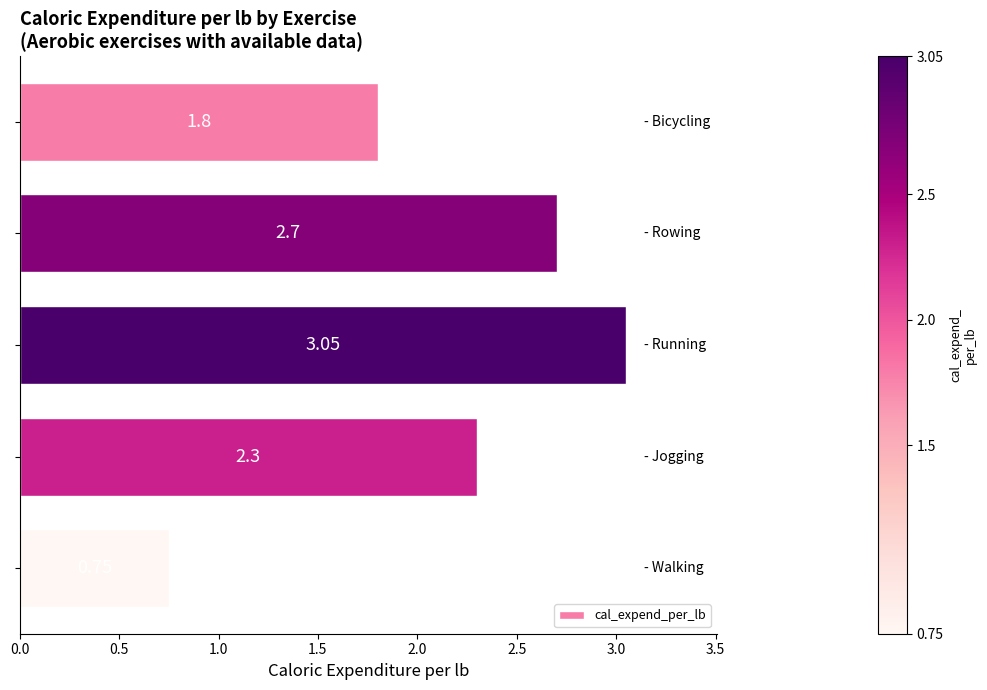

How many bars are there in total?

5